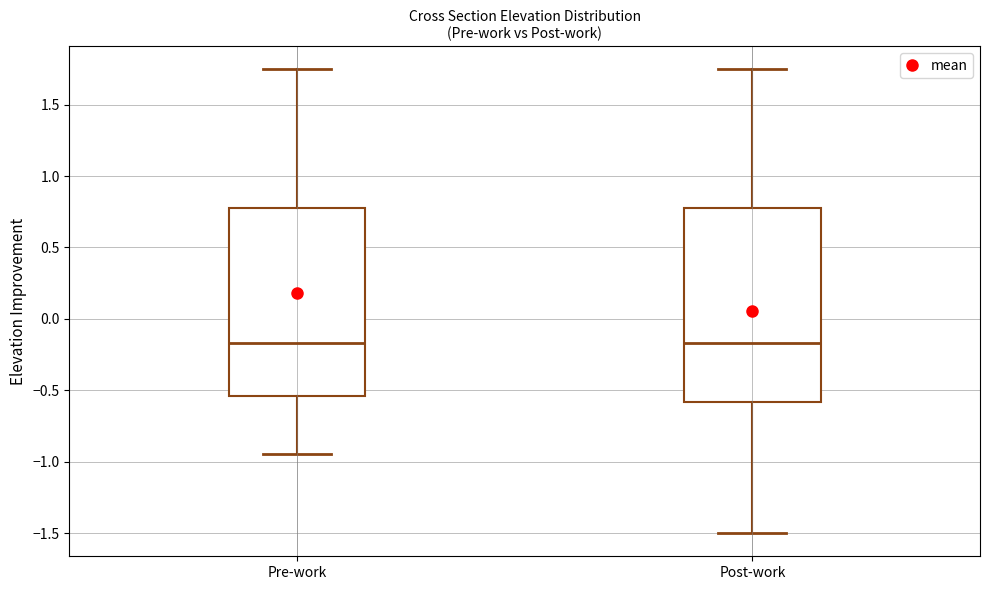

Reading left to right, transcribe this box plot: for each box, give where its median line is, the range the box spans, and where its two whiskers end, as read against the y-axis. The values are not printed on the chart, so give them approximately, as read against the axis.

Pre-work: median -0.15, box -0.55 to 0.75, whiskers -0.95 to 1.75
Post-work: median -0.15, box -0.60 to 0.75, whiskers -1.50 to 1.75